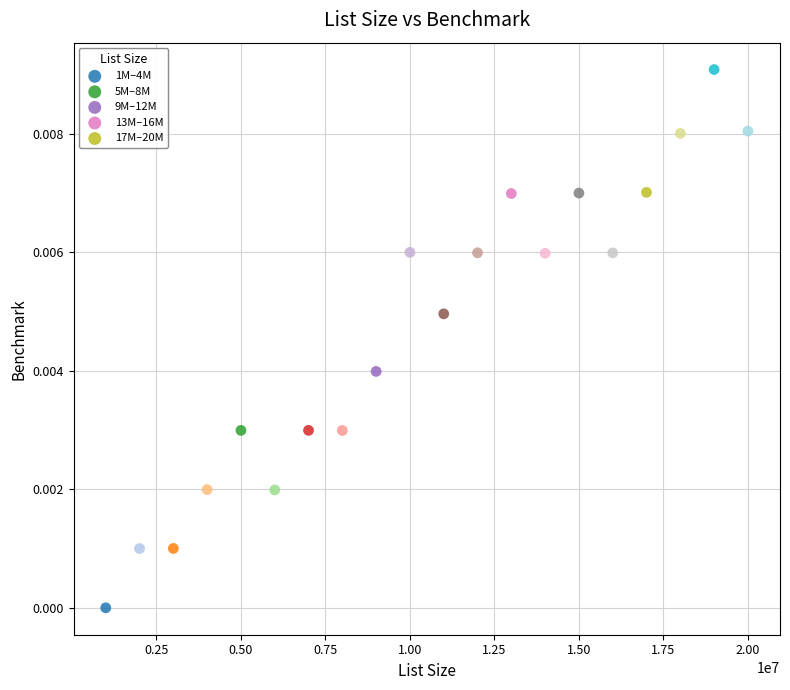

Which series contains the lowest Y value?

1M–4M